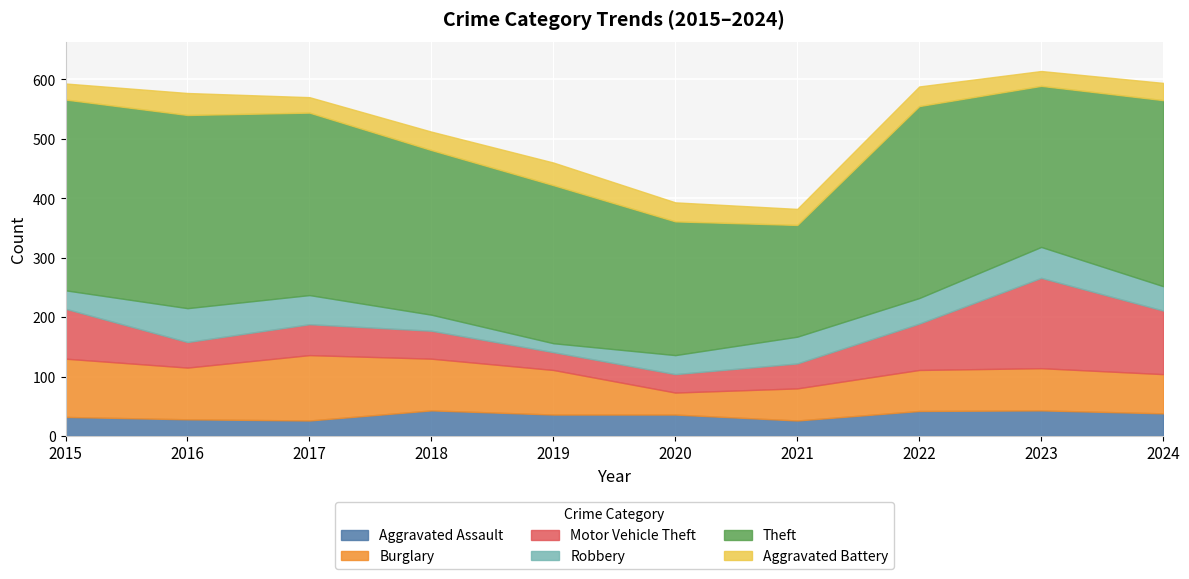

At which category does the chart reach its peak across all series?

2016